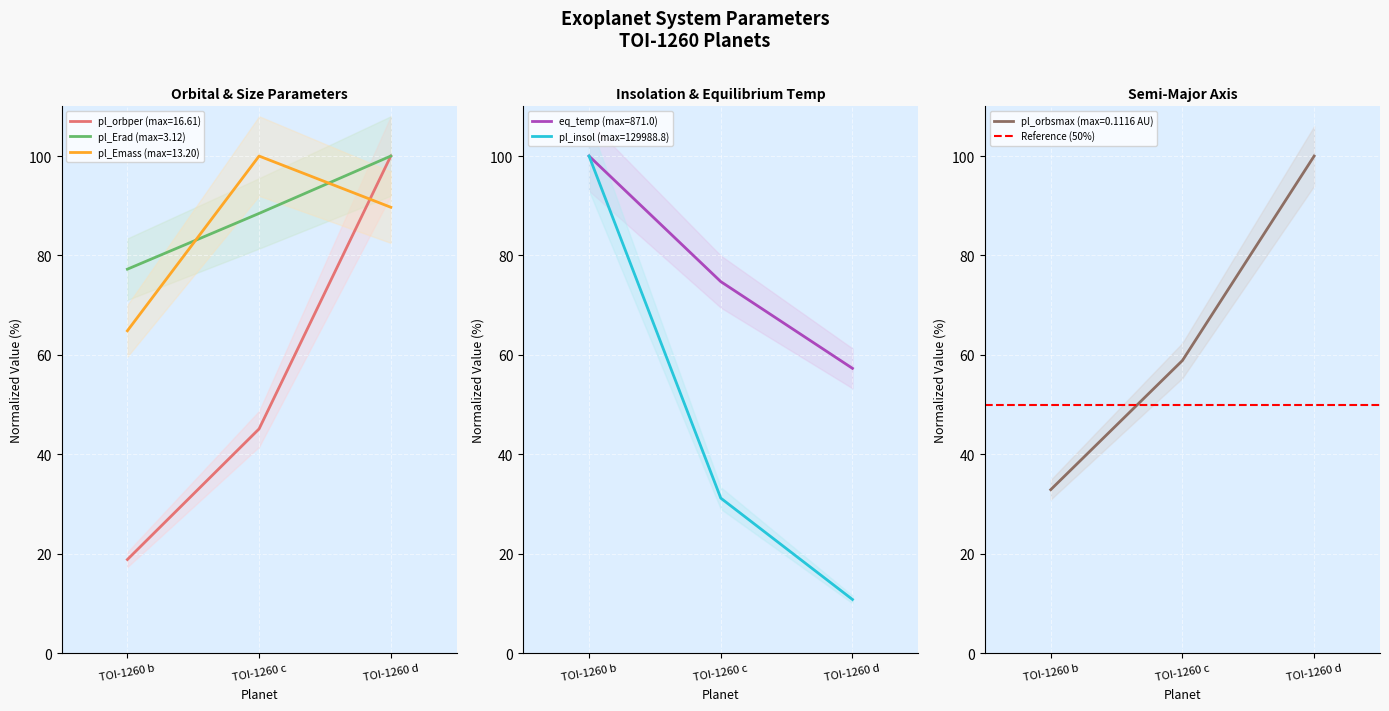

Reading left to right, what are all the values shown in this chart?

pl_orbper: 18.8	45.1	100.0
pl_orbsmax: 32.9	58.9	100.0
pl_Erad: 77.2	88.5	100.0
pl_Emass: 64.8	100.0	89.7
pl_insol: 100.0	31.2	10.8
eq_temp: 100.0	74.7	57.3